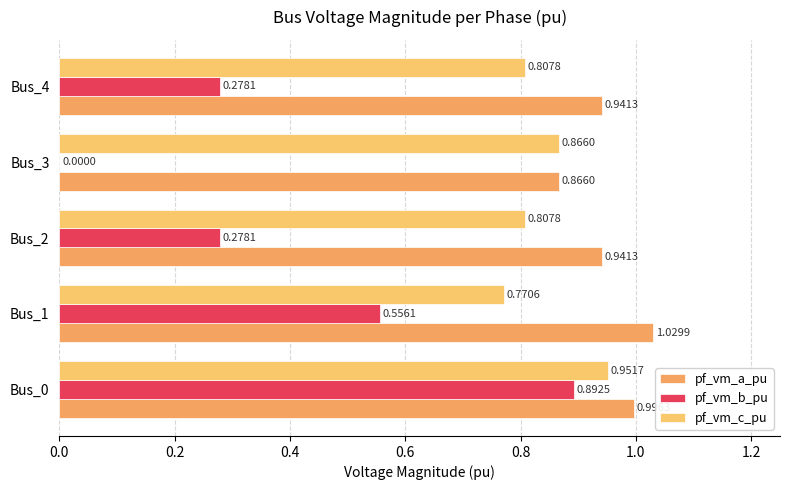

Which series has the widest spread of values?

pf_vm_b_pu